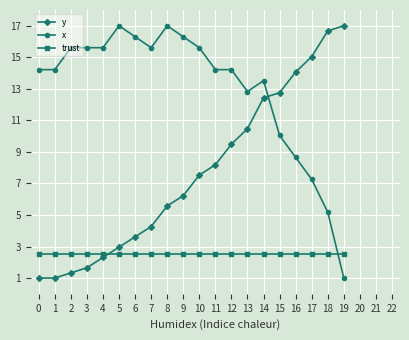

Where do y and trust first cross each other?

4 and 5